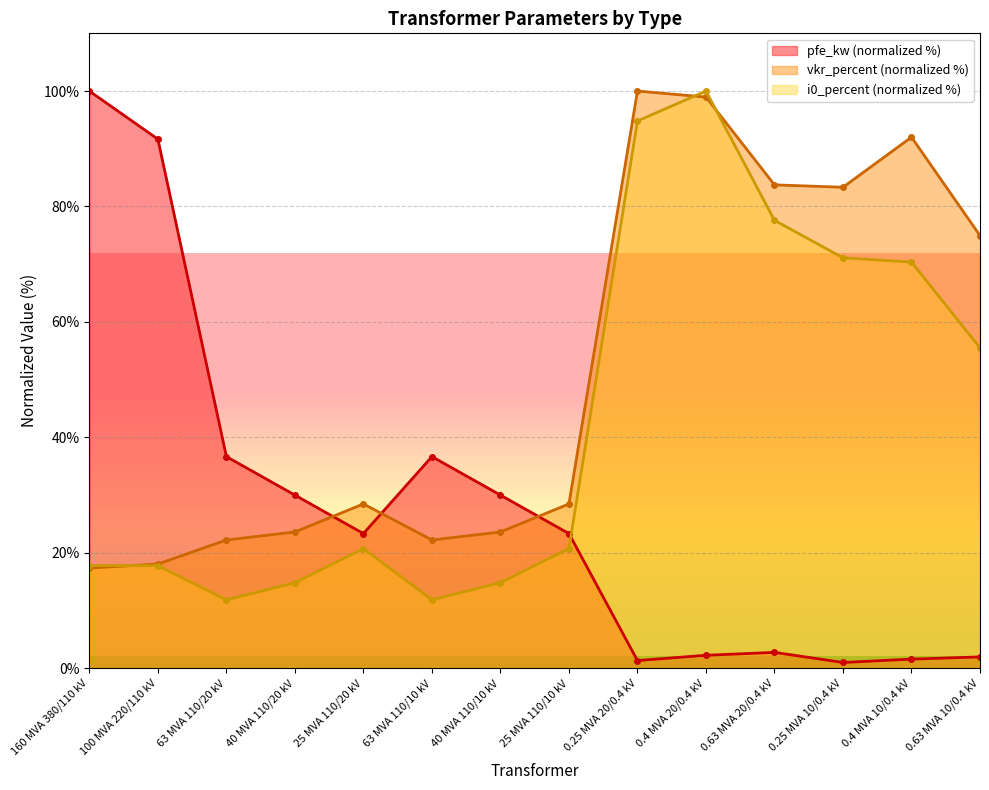

What is the difference between the vkr_percent values at 0.4 MVA 20/0.4 kV and 63 MVA 110/10 kV?

76.7